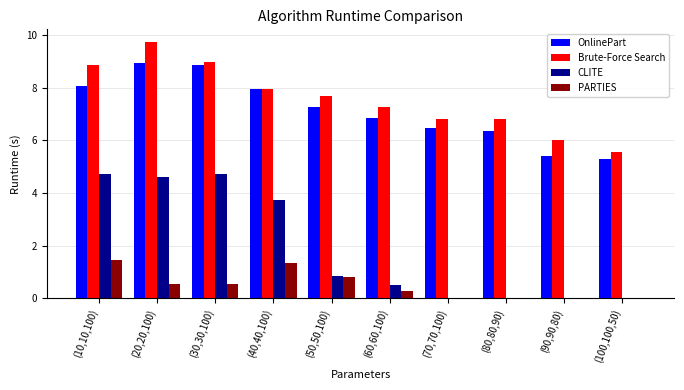

At which category does the chart reach its peak across all series?

(20,20,100)